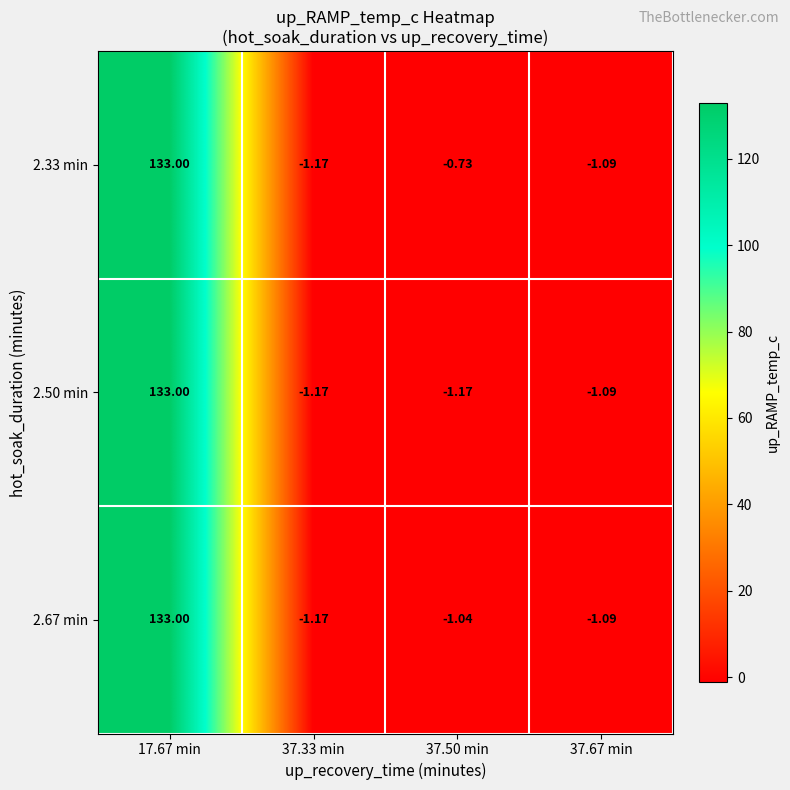

Between 17.67 min and 37.50 min, which series saw the biggest shift?

2.50 min